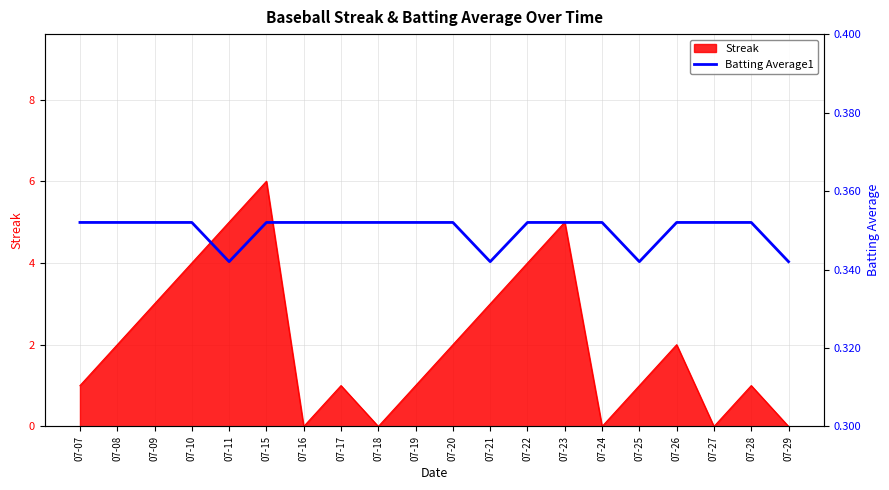

The Streak series shows 1 at 07-11. True or false?

False